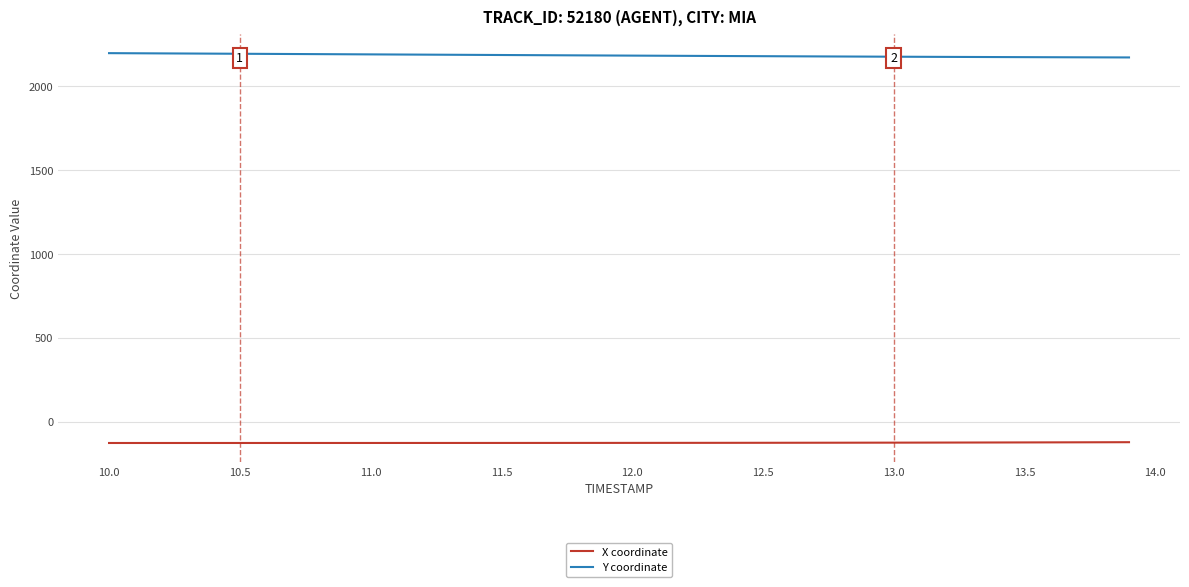

Which series has the largest total across all categories?

Y coordinate